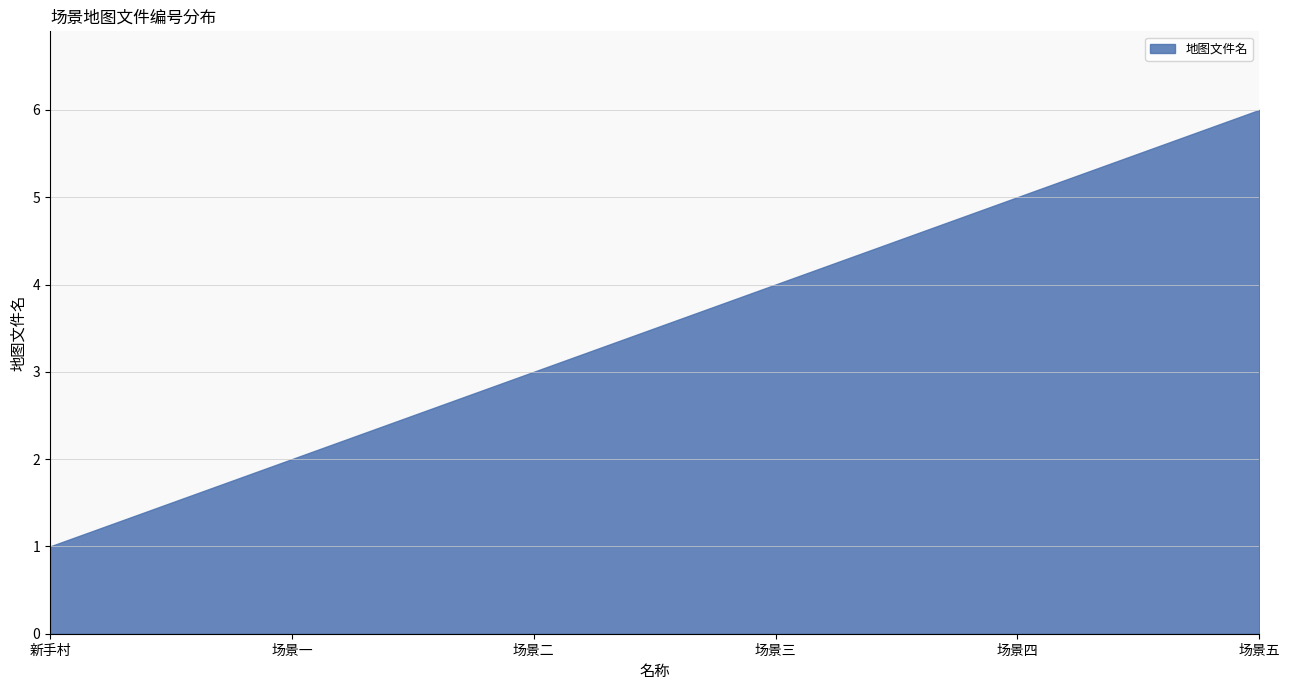

What is the greatest value displayed?

6